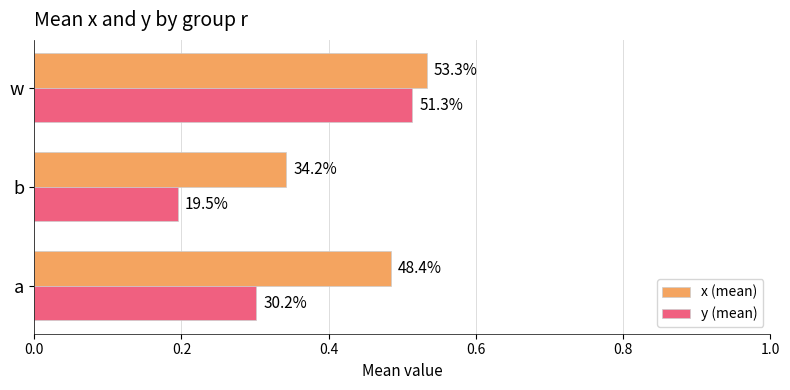

What are all the series names shown in the legend?

x (mean), y (mean)